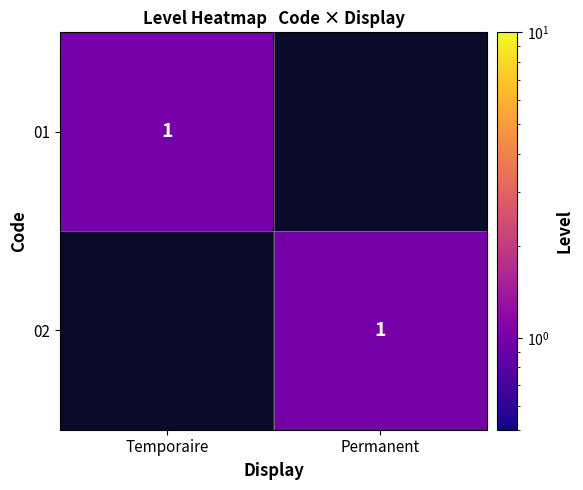

The value of 02 at Permanent is 1. True or false?

True